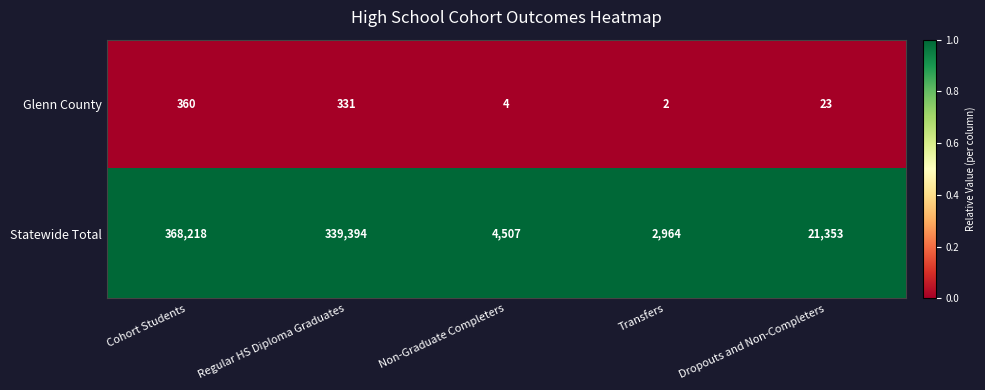

Reading left to right, what are all the values shown in this chart?

Glenn County: Cohort Students=360	Regular HS Diploma Graduates=331	Non-Graduate Completers=4	Transfers=2	Dropouts and Non-Completers=23
Statewide Total: Cohort Students=368218	Regular HS Diploma Graduates=339394	Non-Graduate Completers=4507	Transfers=2964	Dropouts and Non-Completers=21353